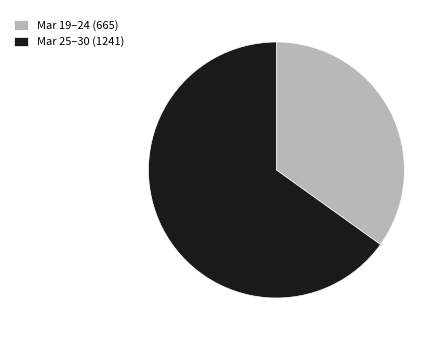

Which category has the smallest portion of the pie?

Mar 19–24 (665)